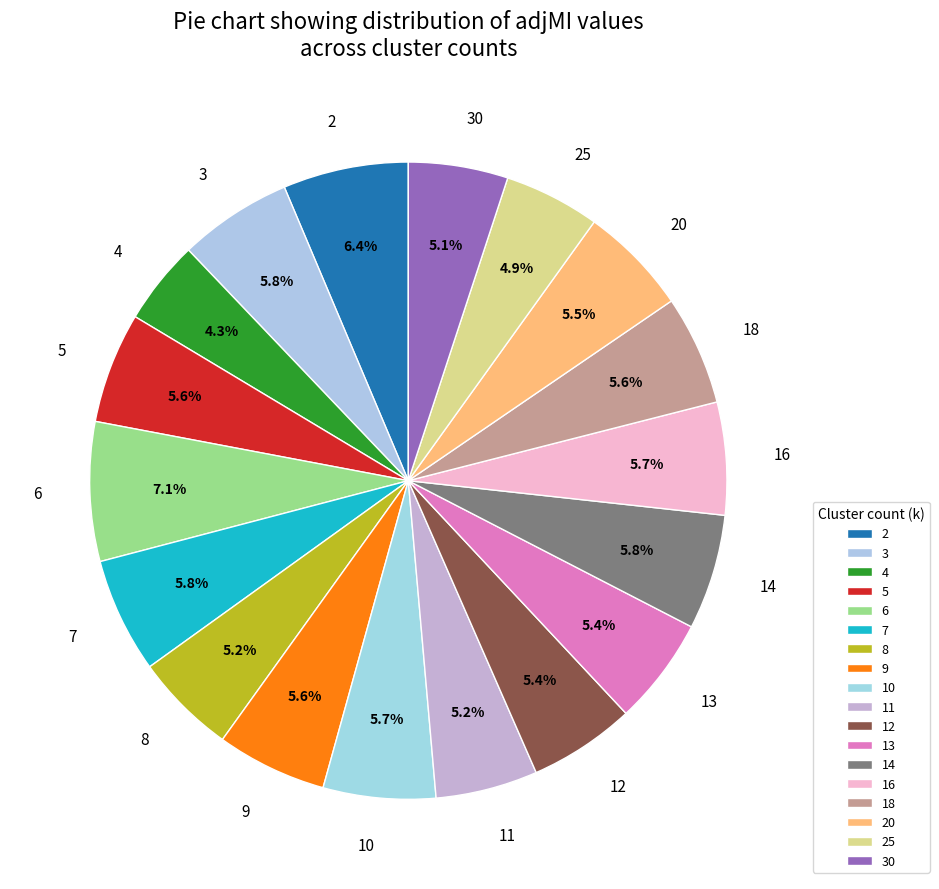

Which slice is the largest?

6